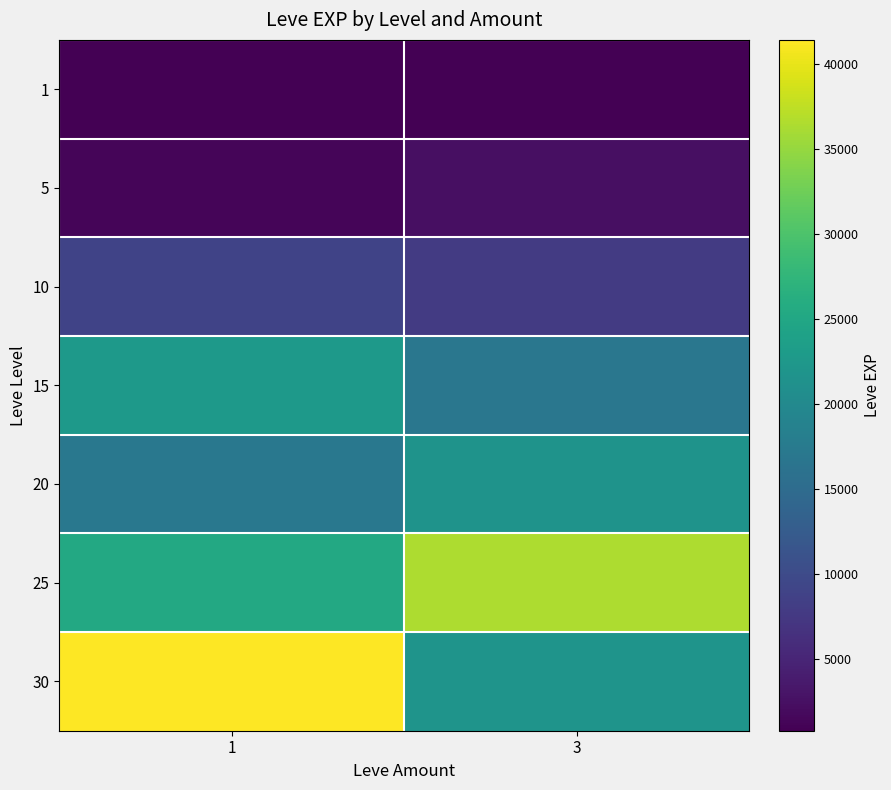

Rank the series at 3 from lowest to highest value.

1, 5, 10, 15, 20, 30, 25